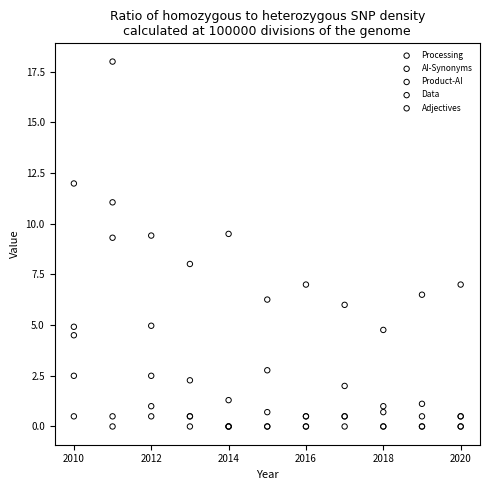

Which series reaches the maximum Y coordinate?

Data